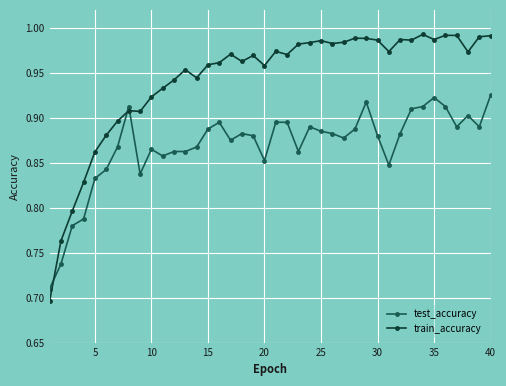

Does the chart display data point markers on the line(s)?

Yes